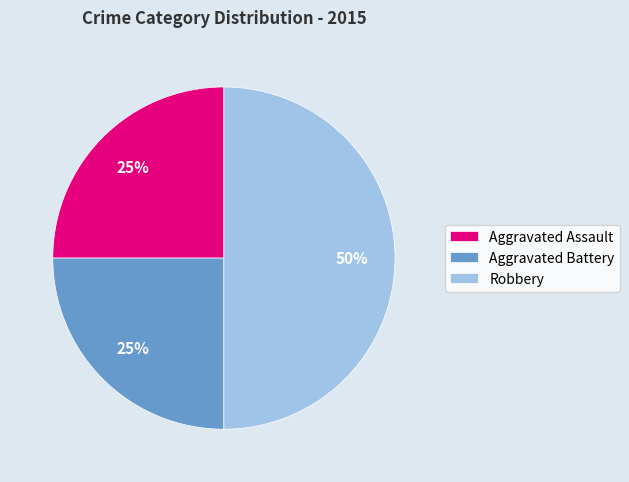

What is the ratio of the value at Aggravated Assault to the value at Robbery?

0.5